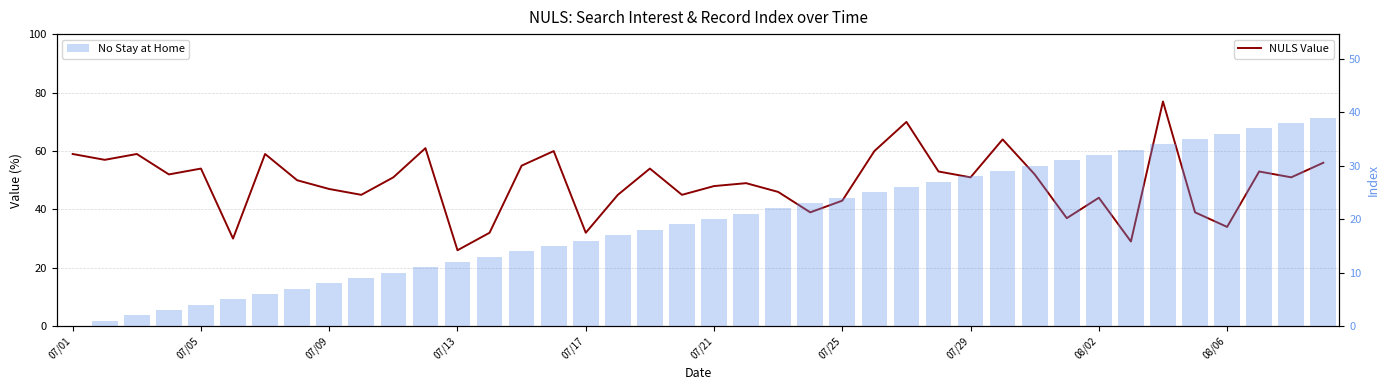

Reading right to left, extract all data points from this chart.

NULS Value: 56	51	53	34	39	77	29	44	37	52	64	51	53	70	60	43	39	46	49	48	45	54	45	32	60	55	32	26	61	51	45	47	50	59	30	54	52	59	57	59
No Stay at Home: 39	38	37	36	35	34	33	32	31	30	29	28	27	26	25	24	23	22	21	20	19	18	17	16	15	14	13	12	11	10	9	8	7	6	5	4	3	2	1	0